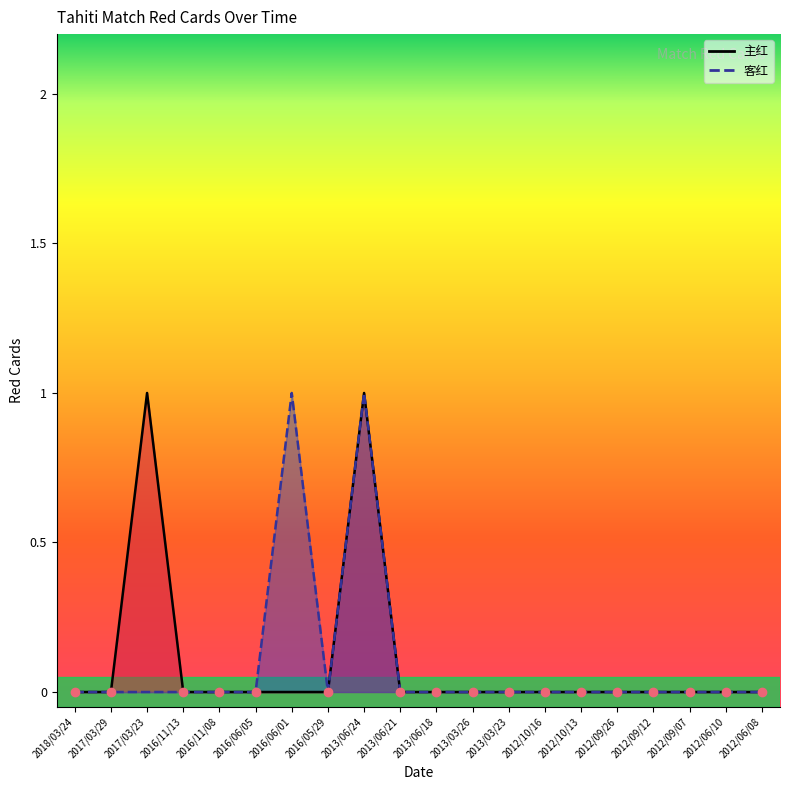

Which series has the widest spread of values?

主红